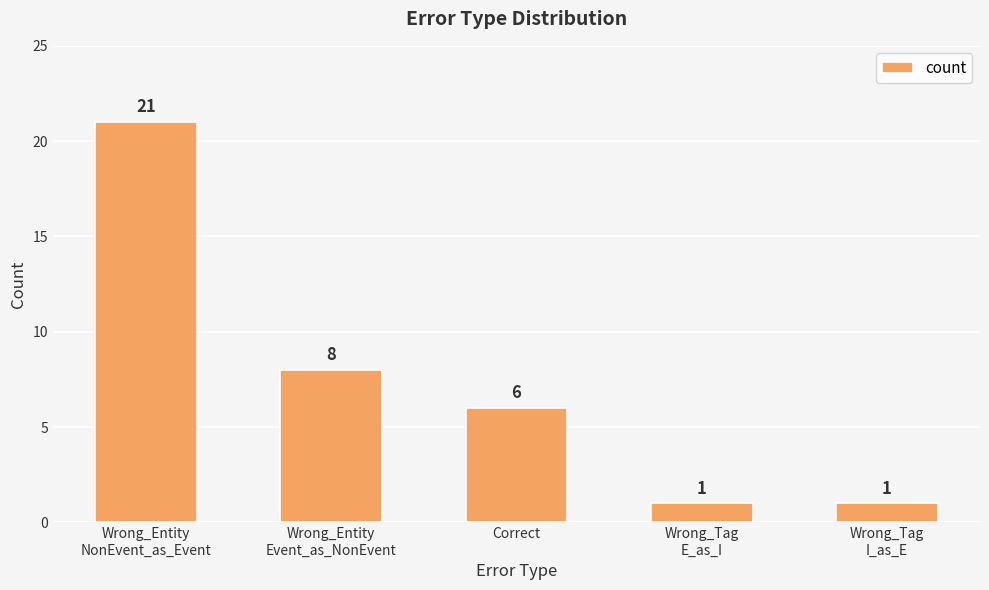

What is the value of the 1st bar from the left?

21